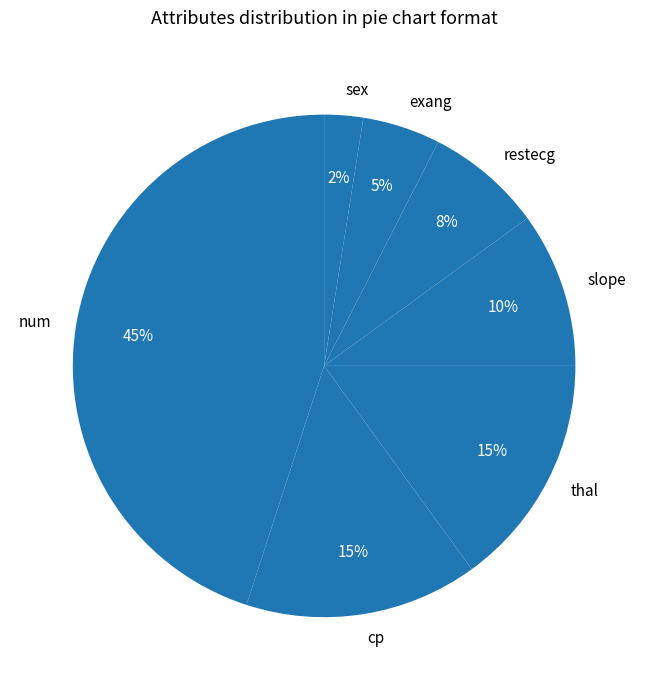

To the nearest percent, what is the combined percentage of num and exang?

50%